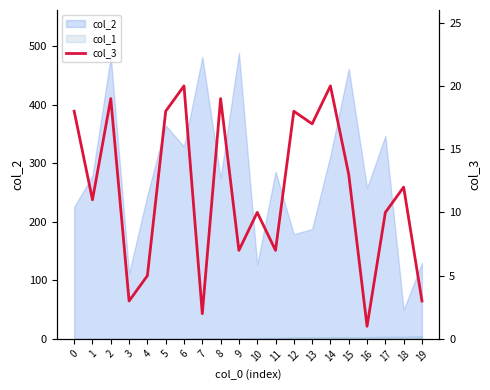

Is it true that the value at 19 is 3?

True